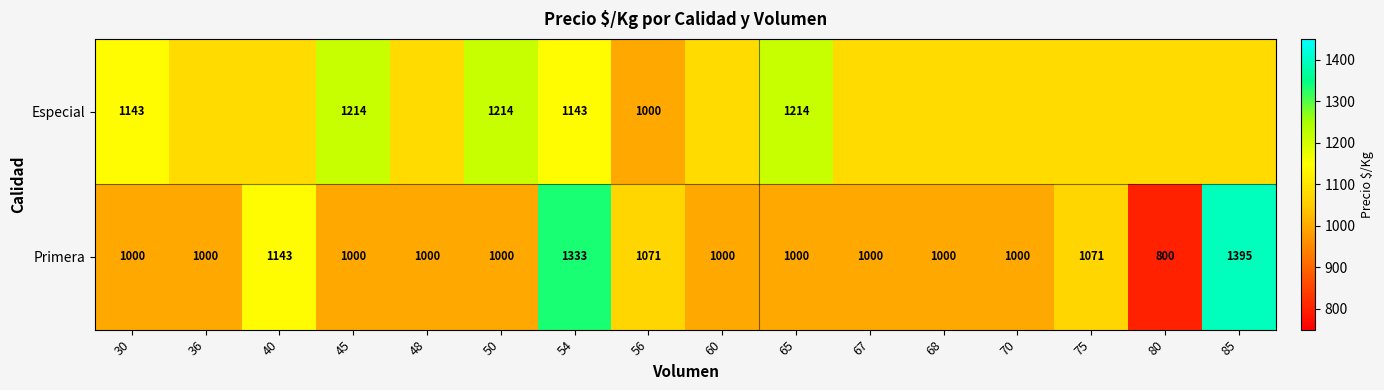

At 50, list the series in order from largest to smallest.

Especial, Primera